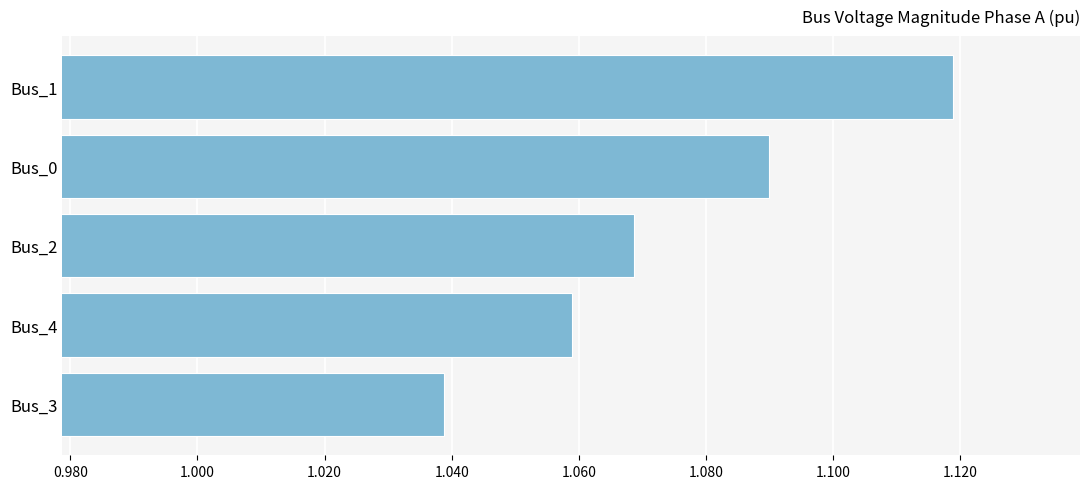

Between Bus_1 and Bus_0, which is larger?

Bus_1